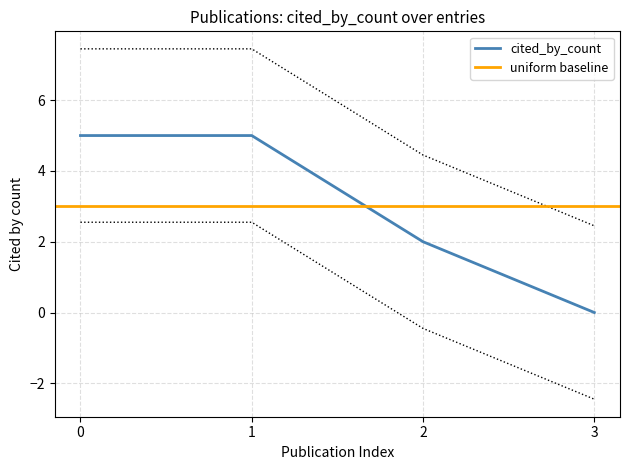

The cited_by_count series shows 5 at 1. True or false?

True